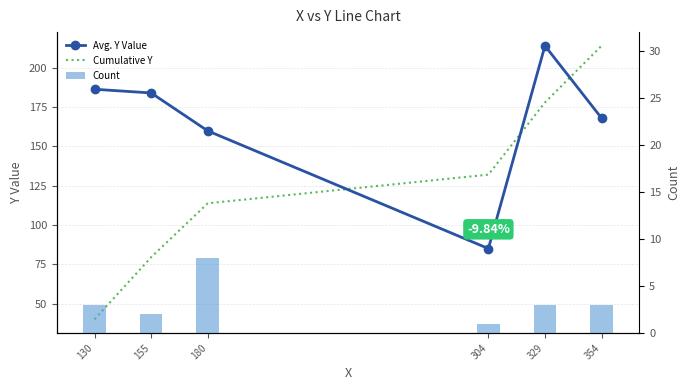

What is the total value across all series at 304?

218.0